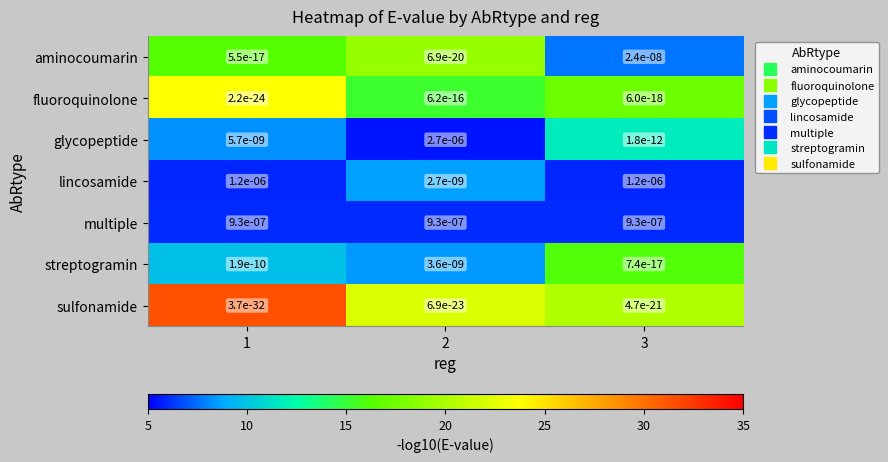

True or false: glycopeptide has a value of 0.0 at 1.

True